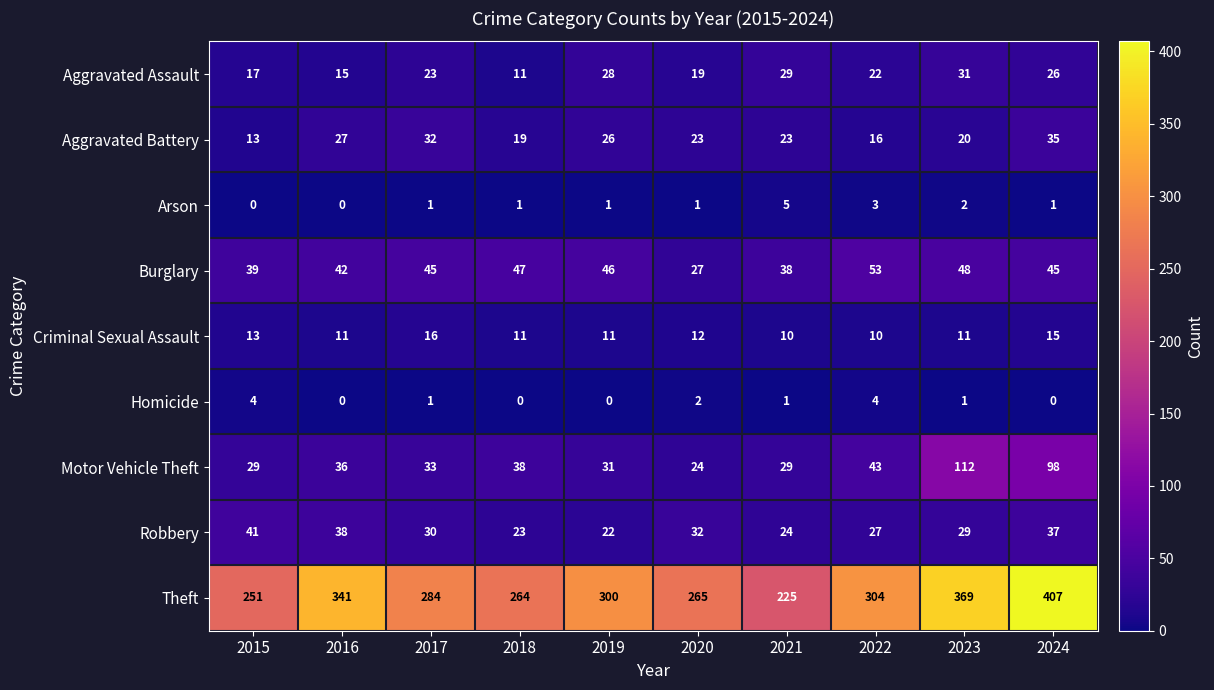

At which label does Motor Vehicle Theft reach its minimum?

2020